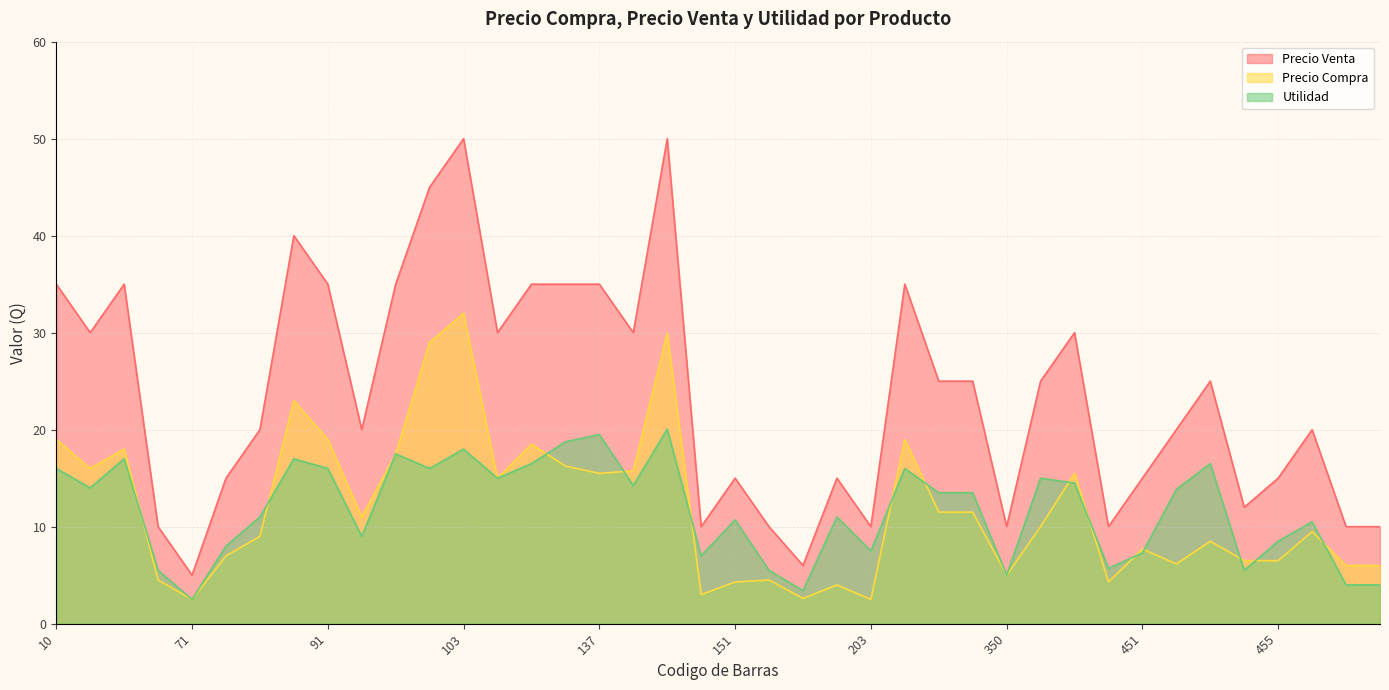

How many interior local peaks does the Precio Venta series have?

10